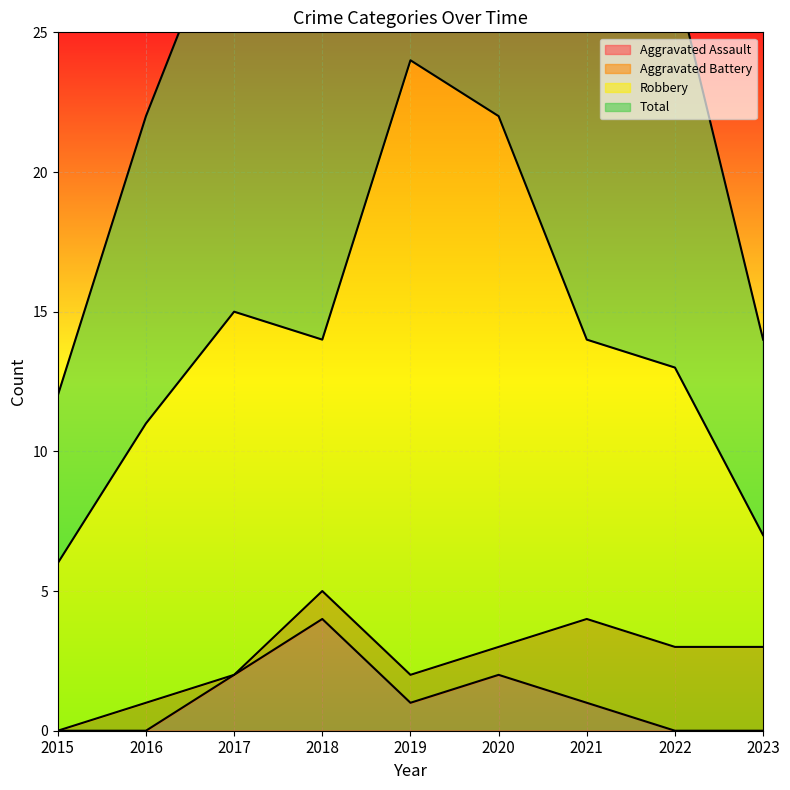

At which label does Total first exceed 28?

2017